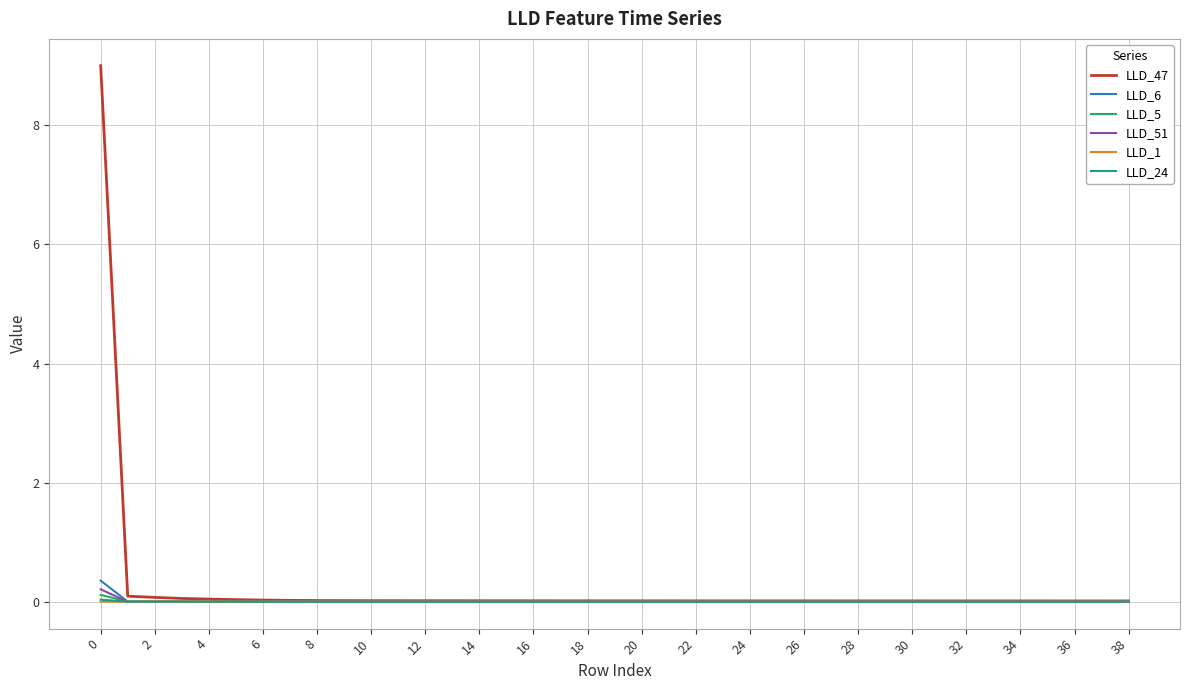

What is the greatest value displayed?

9.0